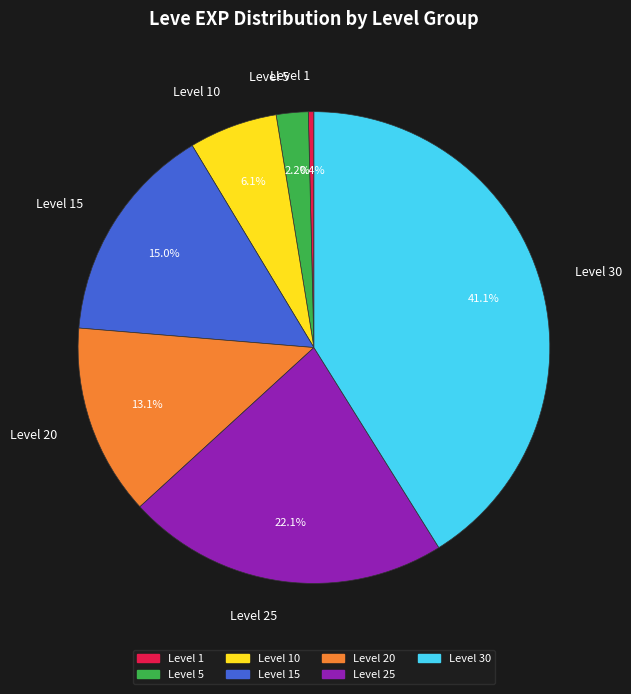

Count the number of slices in the pie.

7